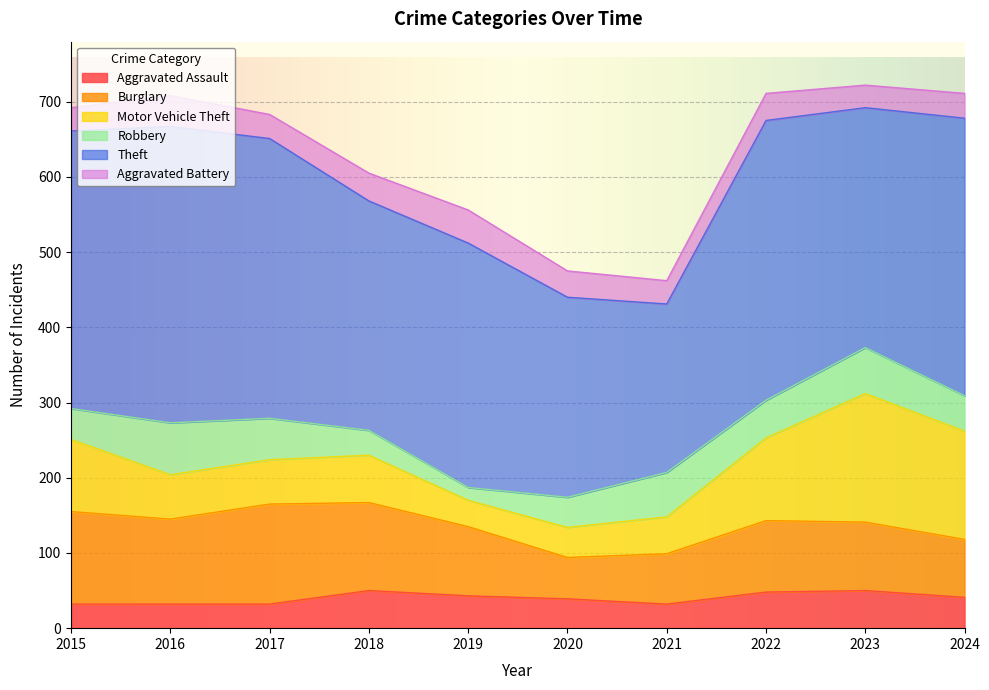

At which label does Aggravated Assault first exceed 41?

2018